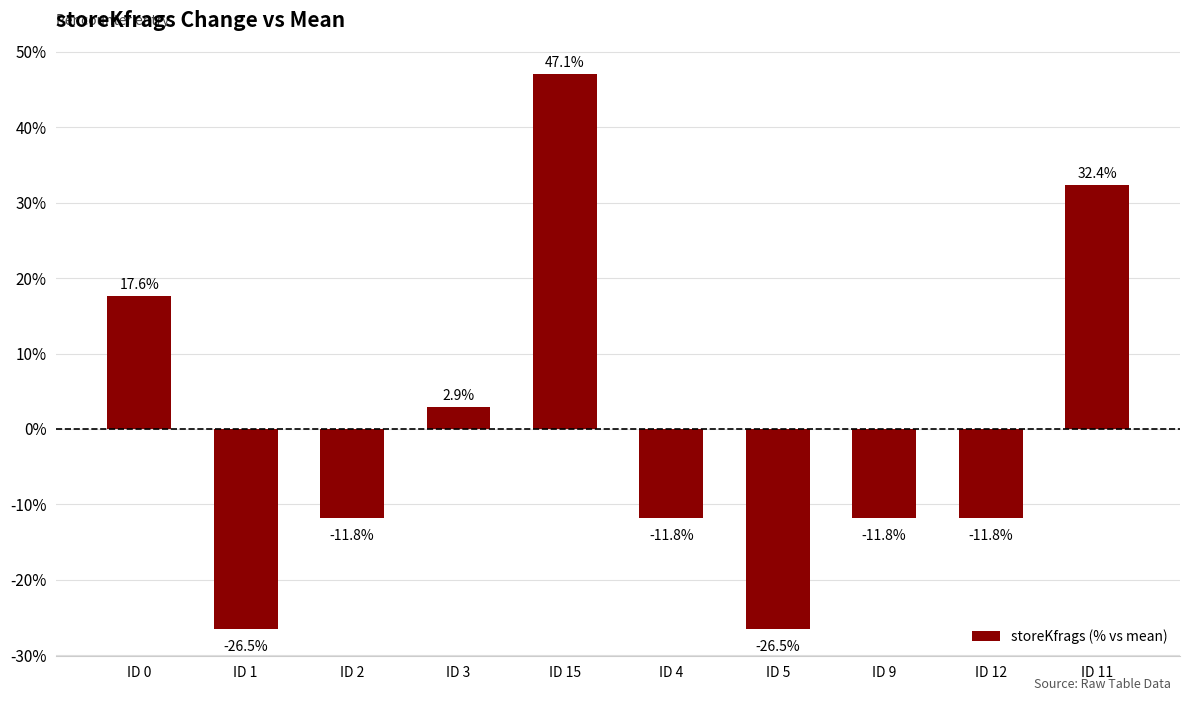

What is the value of the 8th bar from the left?

-11.8